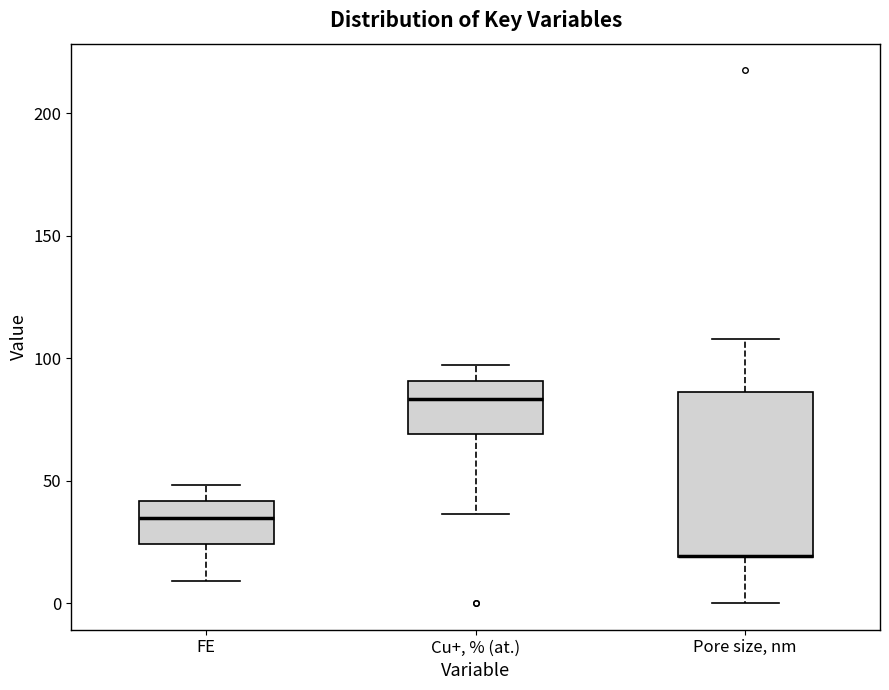

Where does the upper whisker of the box for FE end on the y-axis? The values are not printed on the chart, so give them approximately, as read against the axis.

50